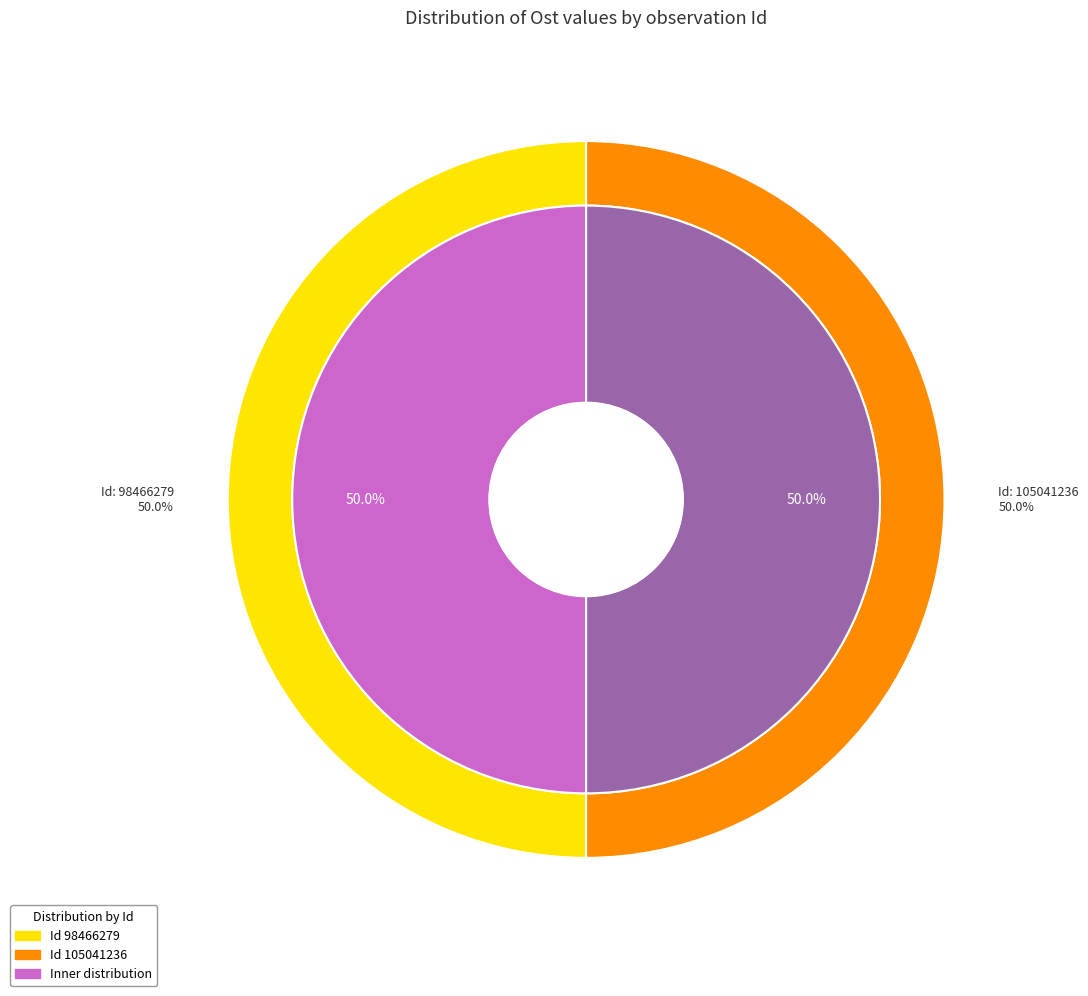

How much of the chart is everything except 105041236?

50.0%